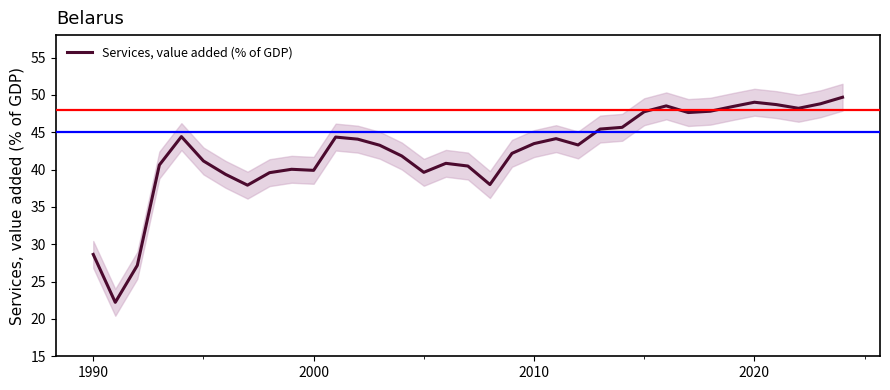

What is the difference between the maximum and minimum values?

27.5